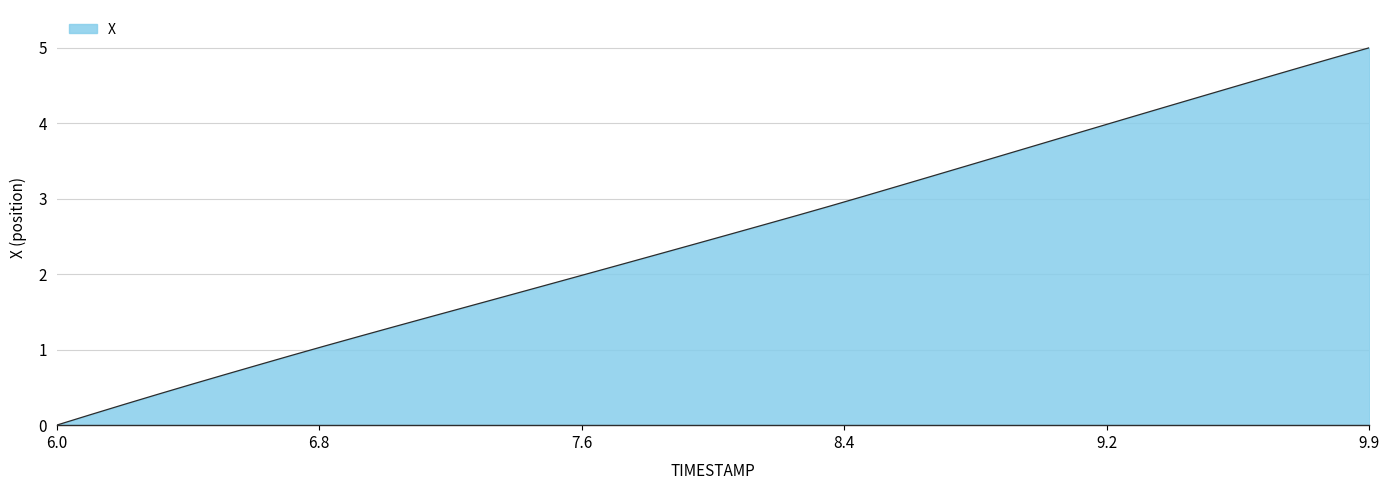

What is the greatest value displayed?

5.0